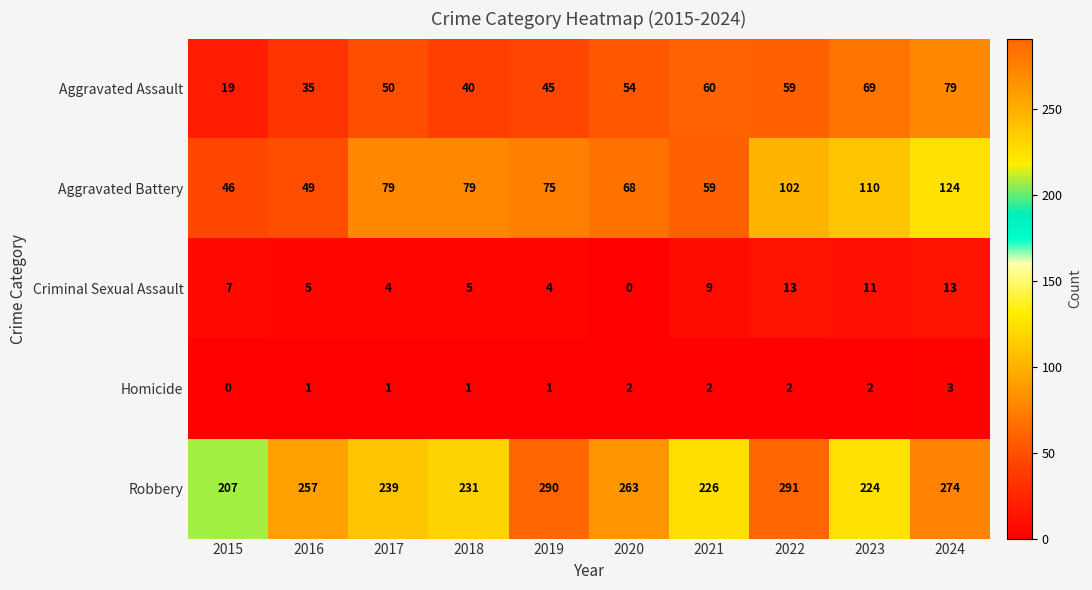

What is the average value of the Aggravated Battery series?

79